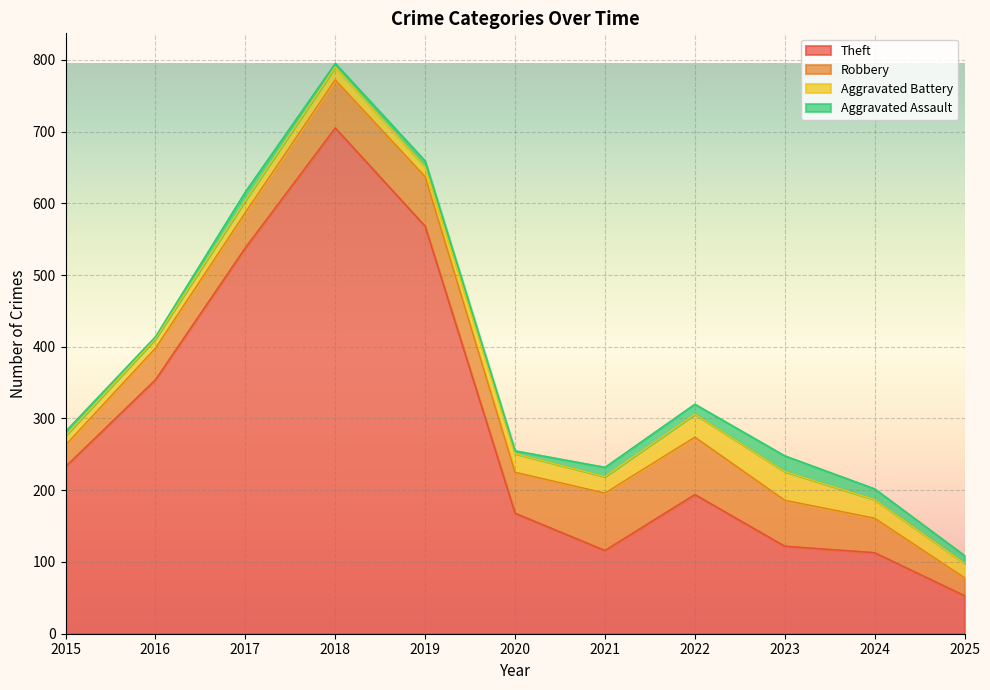

What is the difference between the highest and lowest values at 2019?

652